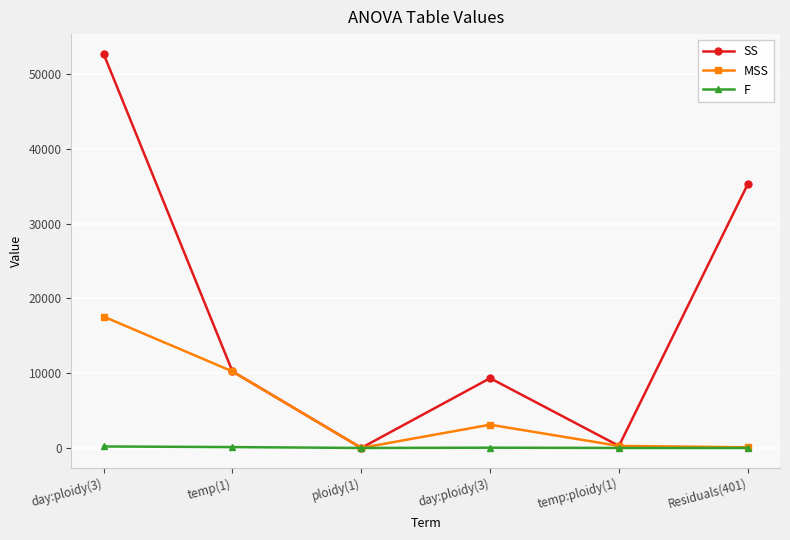

Which series has the largest range (max minus min)?

SS